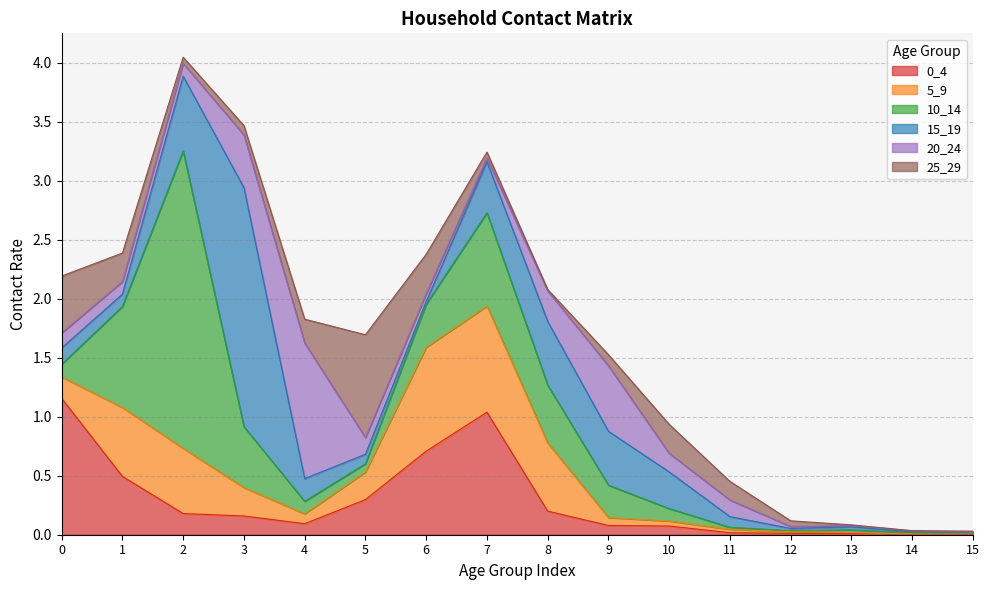

True or false: 5_9 has more than 1 interior local peaks.

True